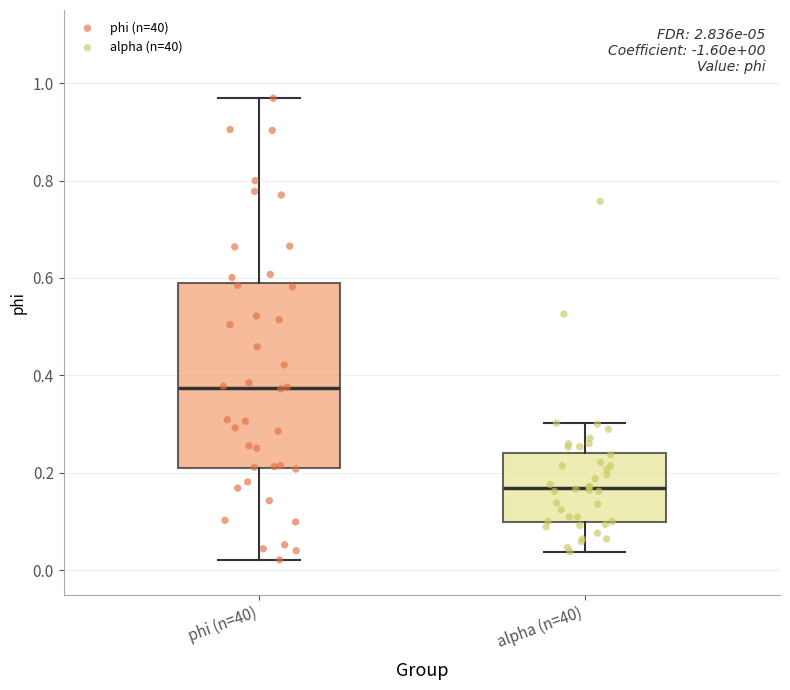

Which box has the highest median line?

phi (n=40)